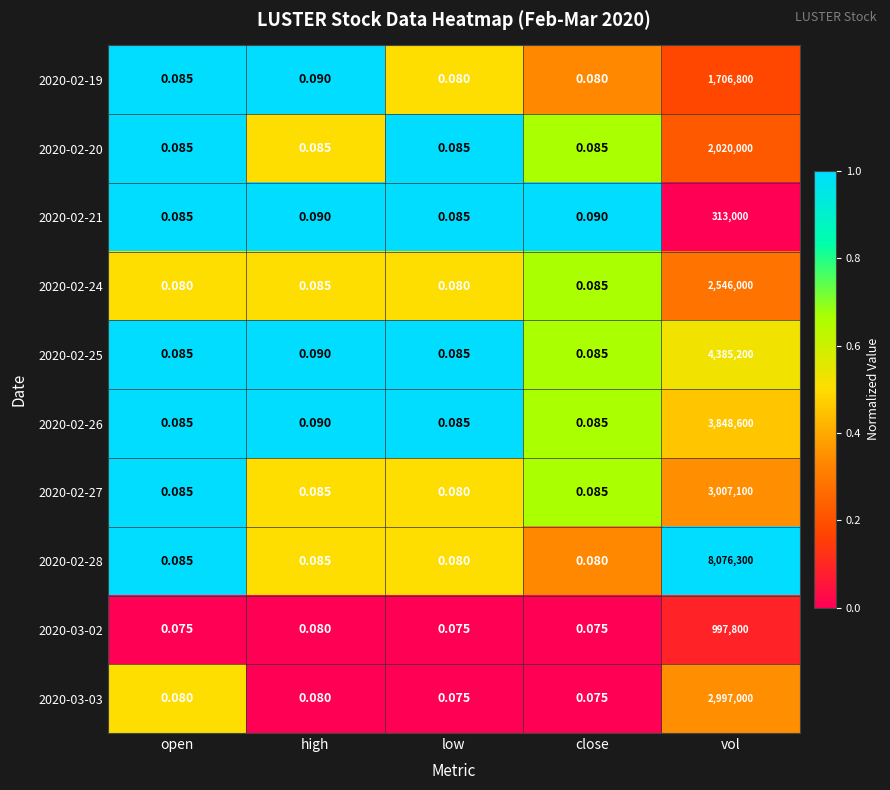

At which label does 2020-02-21 reach its peak?

vol